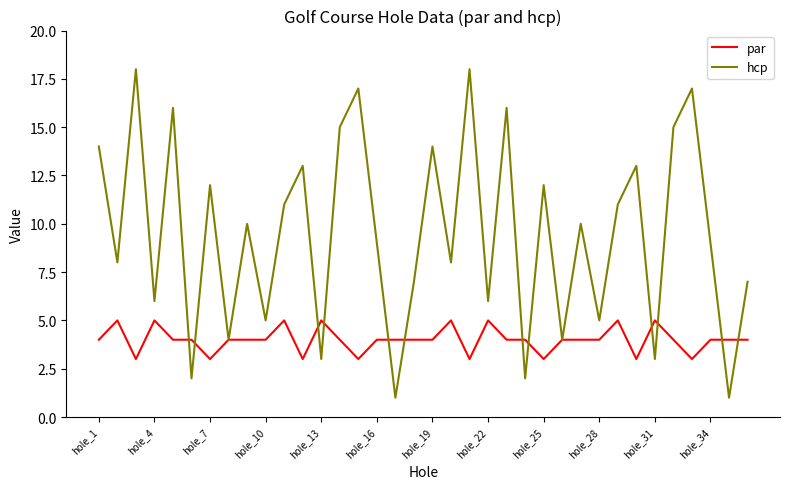

Does the chart have visible grid lines?

No